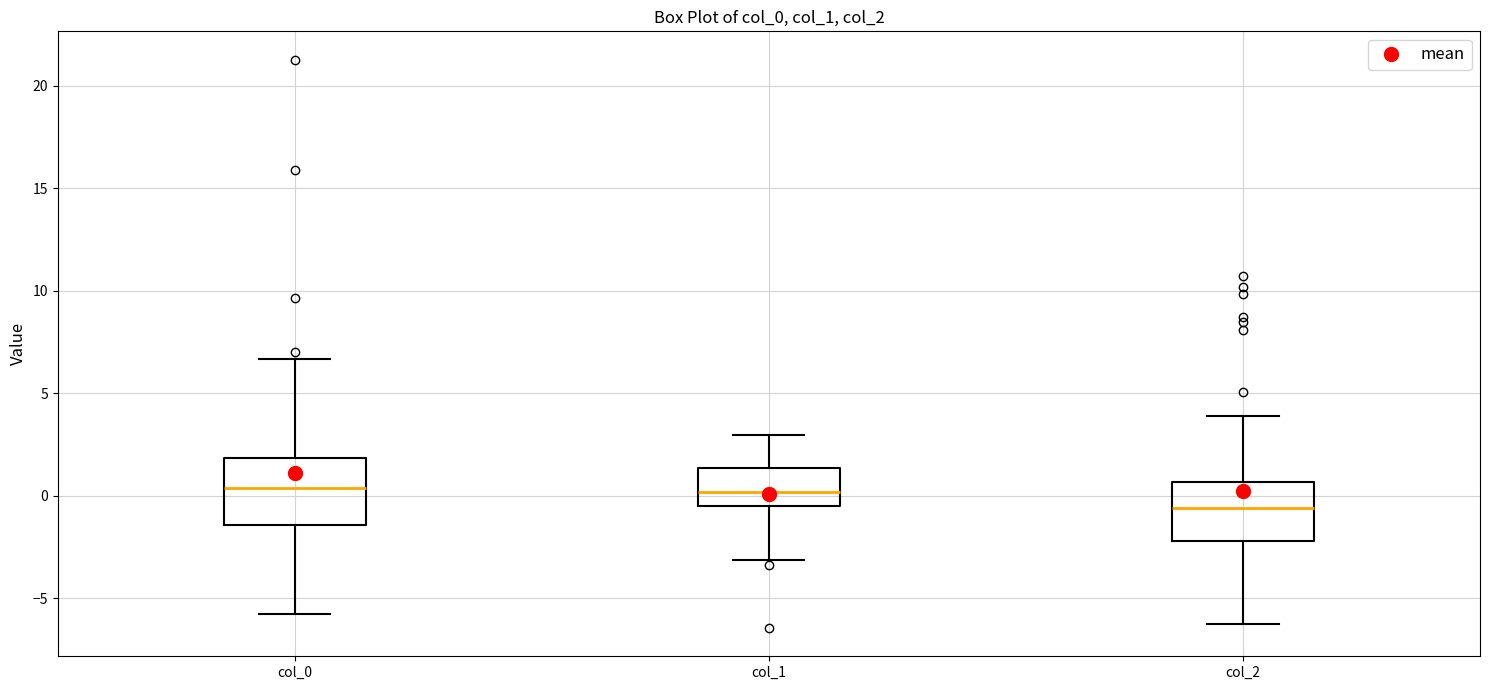

Reading left to right, transcribe this box plot: for each box, give where its median line is, the range the box spans, and where its two whiskers end, as read against the y-axis. The values are not printed on the chart, so give them approximately, as read against the axis.

col_0: median 0.5, box -1.5 to 2.0, whiskers -6.0 to 6.5
col_1: median 0.0, box -0.5 to 1.5, whiskers -3.0 to 3.0
col_2: median -0.5, box -2.0 to 0.5, whiskers -6.0 to 4.0